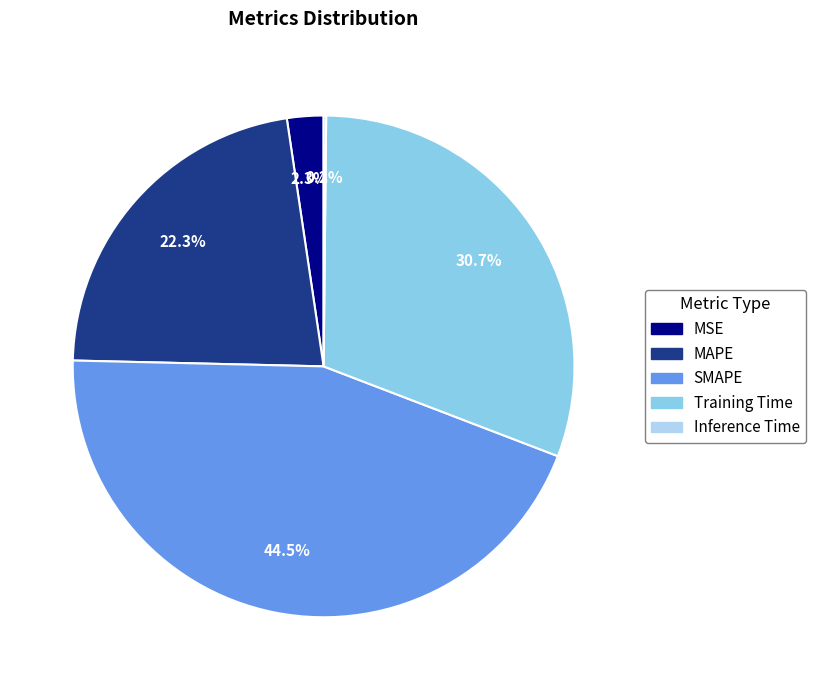

What percentage is NOT represented by SMAPE?

55.5%